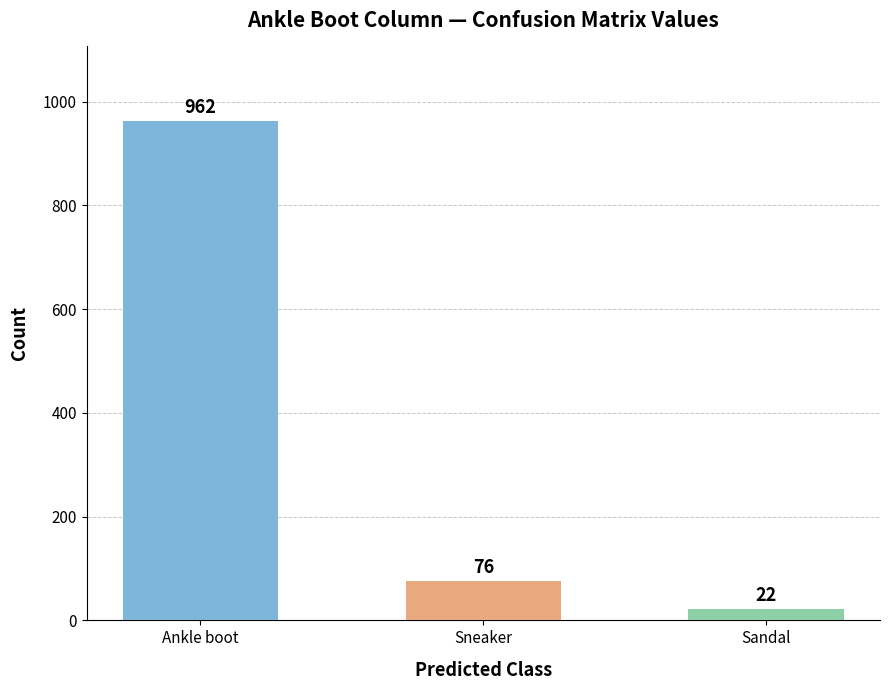

Rank the categories by value from highest to lowest.

Ankle boot, Sneaker, Sandal